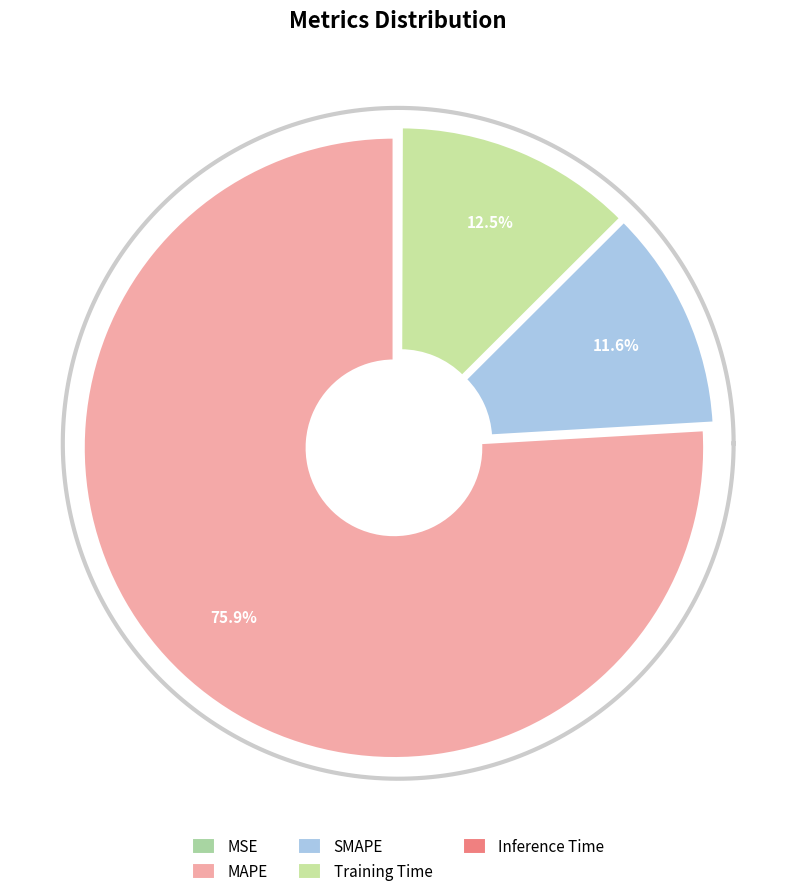

Rank the categories by value from lowest to highest.

MSE, Inference Time, SMAPE, Training Time, MAPE